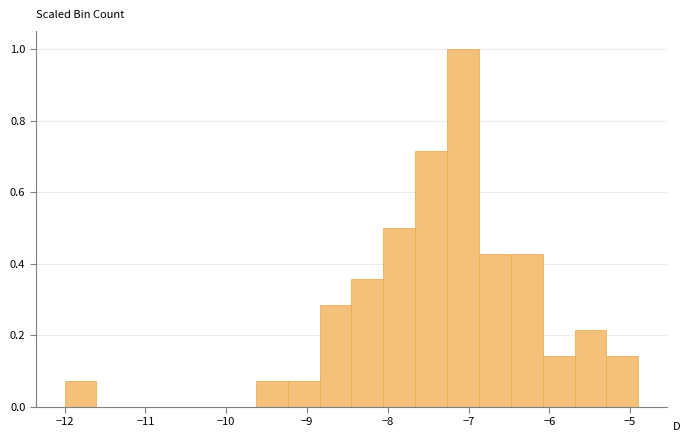

Read against the x-axis, roughly where is the centre of the tallest bar?

-7.1